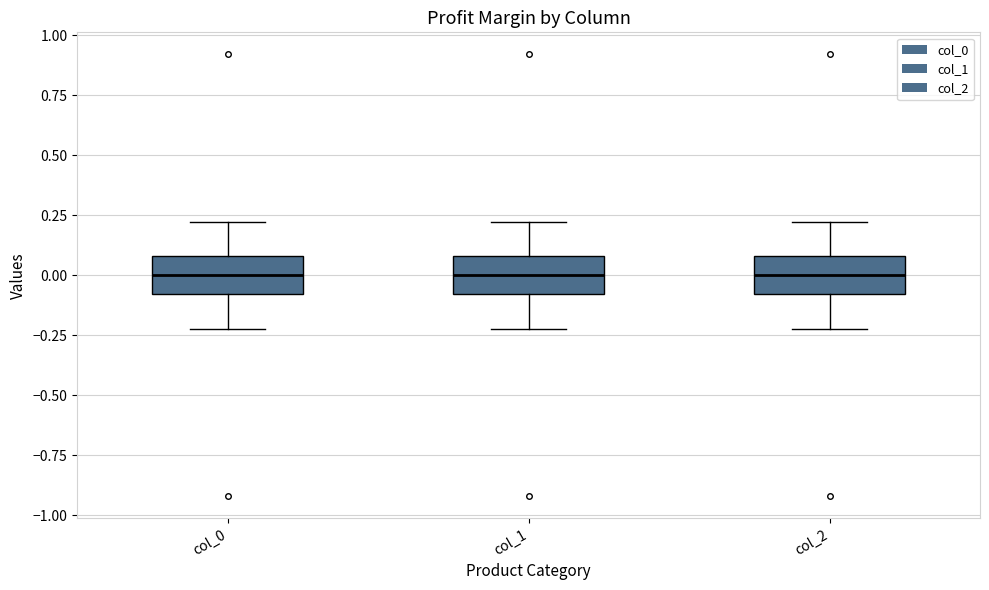

Reading left to right, transcribe this box plot: for each box, give where its median line is, the range the box spans, and where its two whiskers end, as read against the y-axis. The values are not printed on the chart, so give them approximately, as read against the axis.

col_0: median 0.0, box -0.1 to 0.1, whiskers -0.2 to 0.2
col_1: median 0.0, box -0.1 to 0.1, whiskers -0.2 to 0.2
col_2: median 0.0, box -0.1 to 0.1, whiskers -0.2 to 0.2